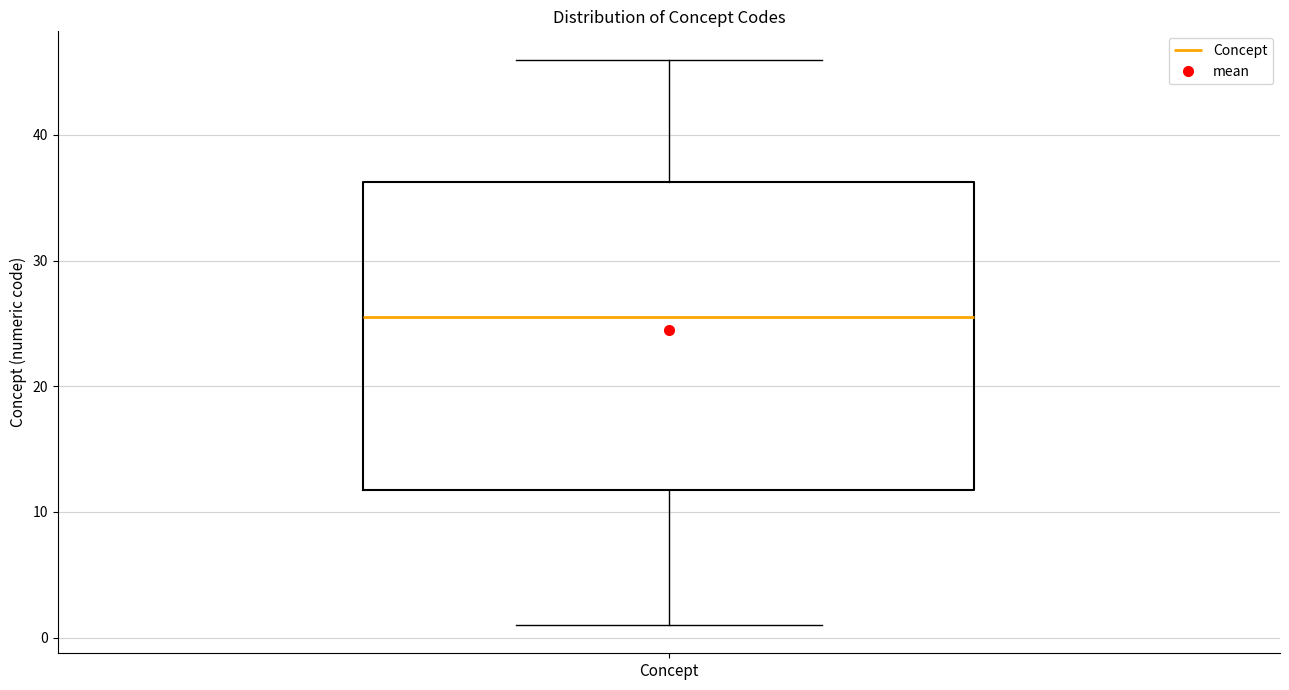

Transcribe this box plot: give where the median line is, the range the box spans, and where the two whiskers end, as read against the y-axis. The values are not printed on the chart, so give them approximately, as read against the axis.

median 26, box 12 to 36, whiskers 1 to 46